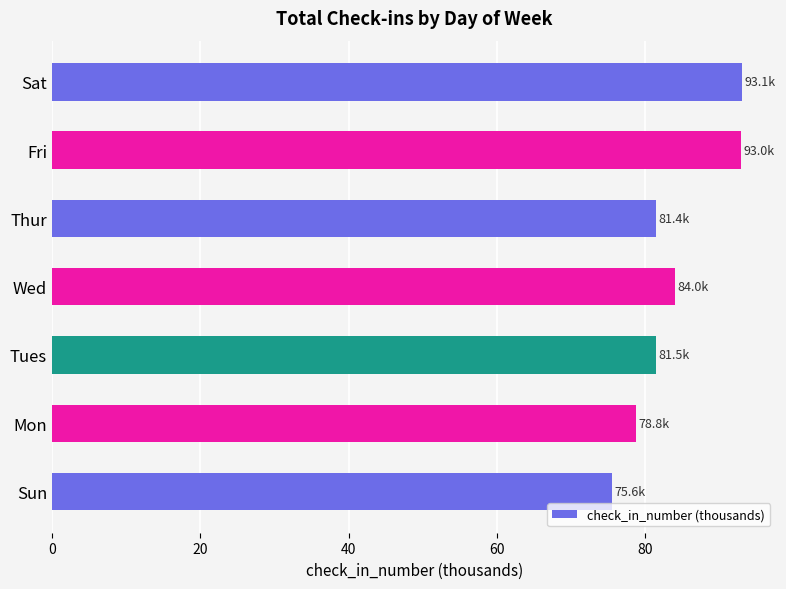

What is the smallest value displayed?

75.6